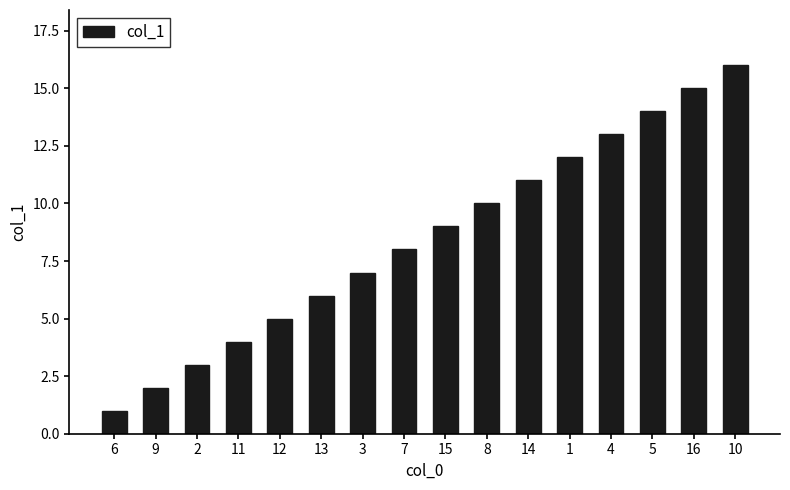

How many categories are shown in the chart?

16